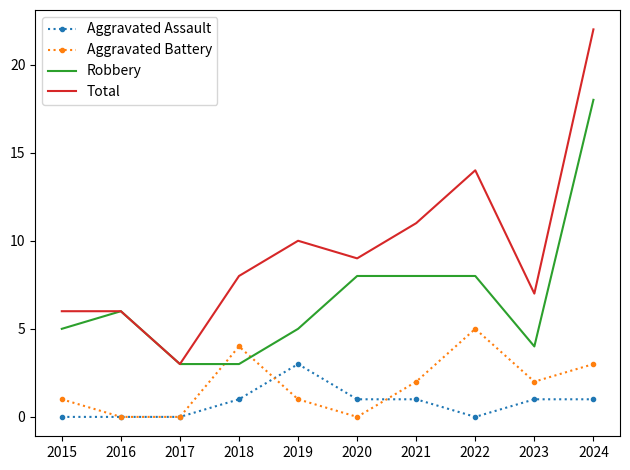

At which label is Total closest to 12?

2021